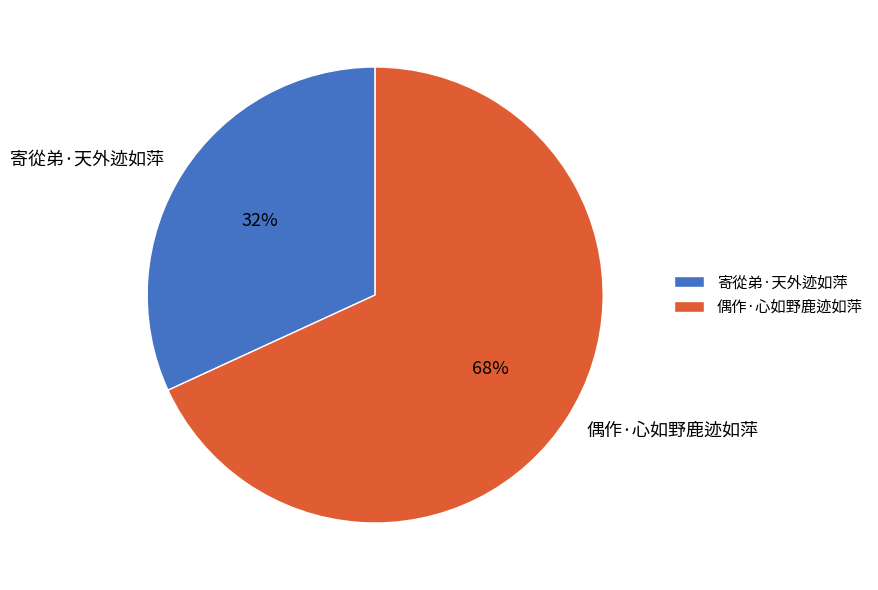

Do 寄從弟·天外迹如萍 and 偶作·心如野鹿迹如萍 together represent more than half of the pie?

Yes